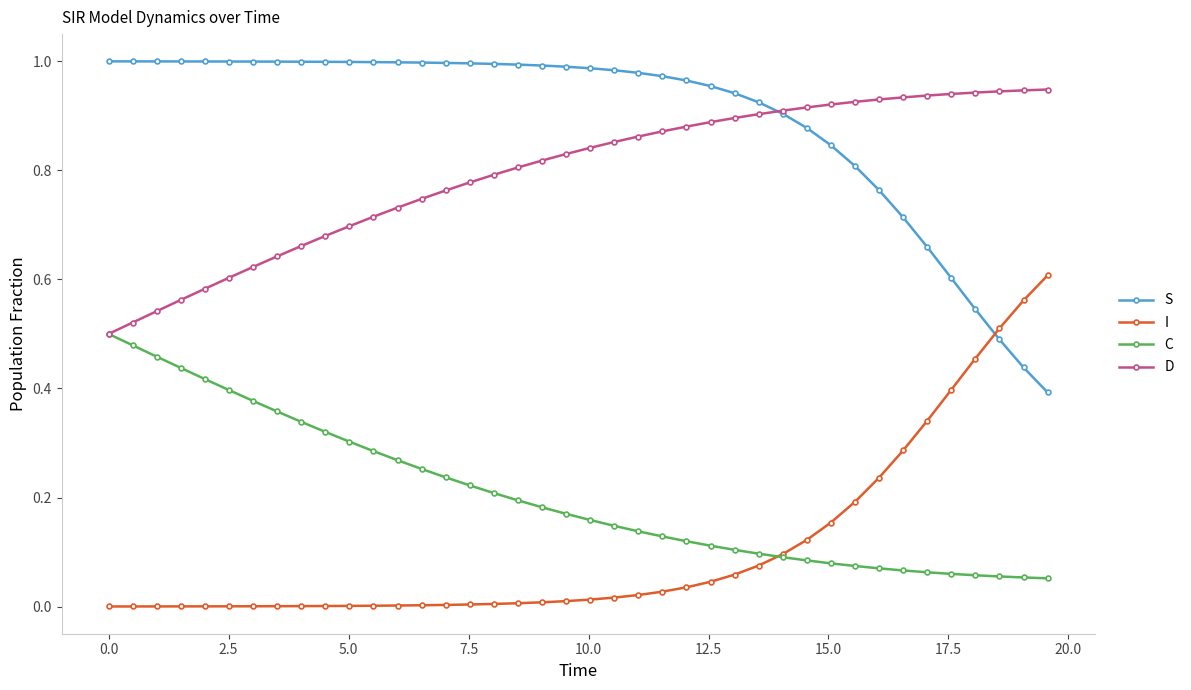

How many times do I and S cross each other?

1